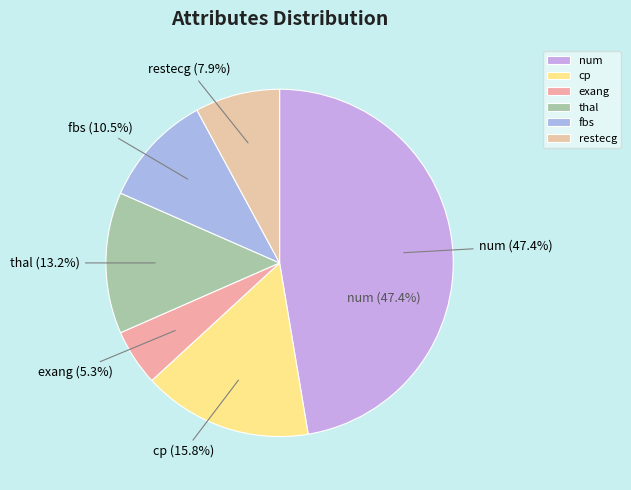

How many slices are in this pie chart?

6